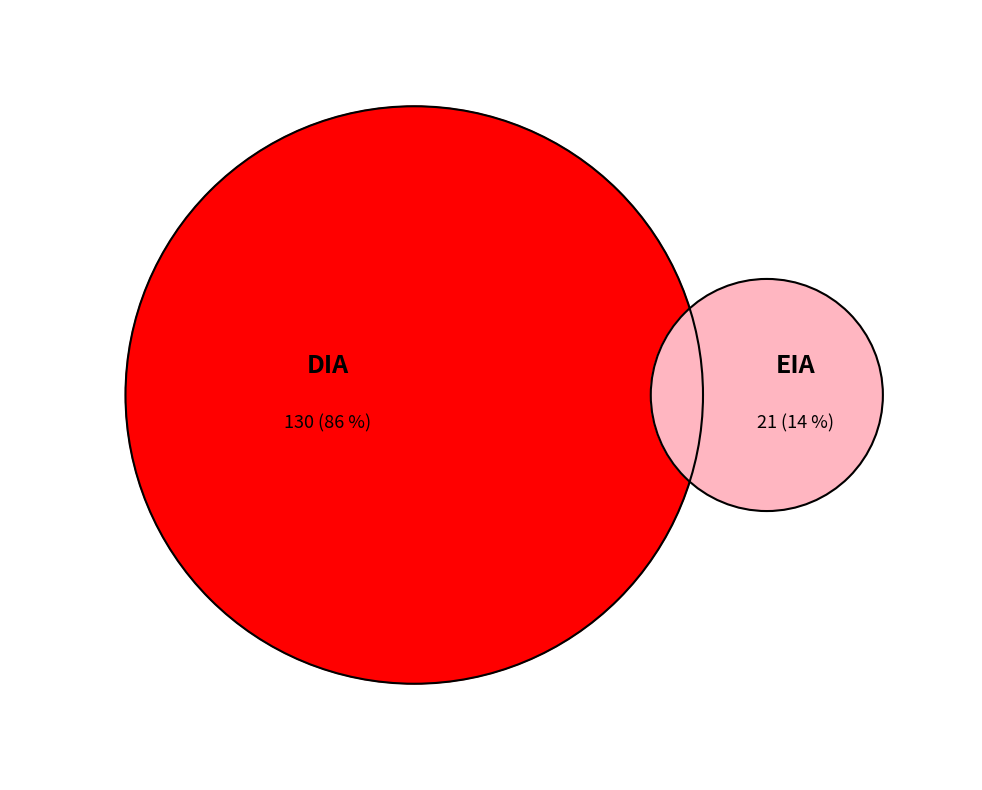

To the nearest percent, what is the difference between the DIA and EIA slice percentages?

72%